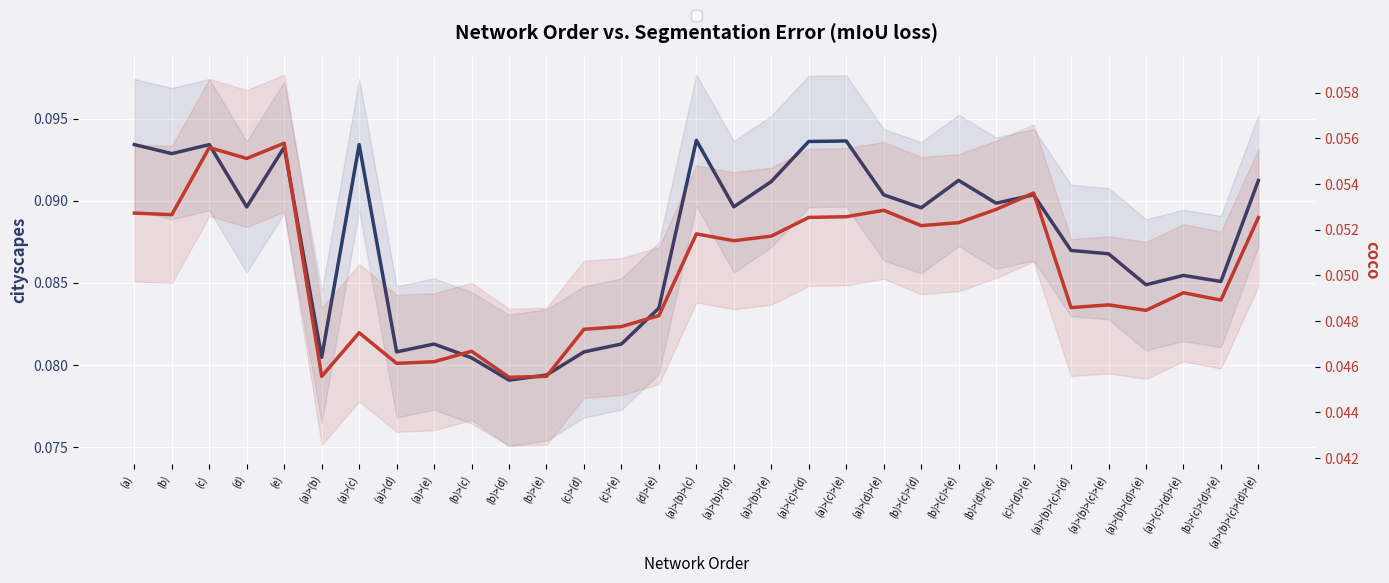

True or false: coco and cityscapes cross at least once.

False